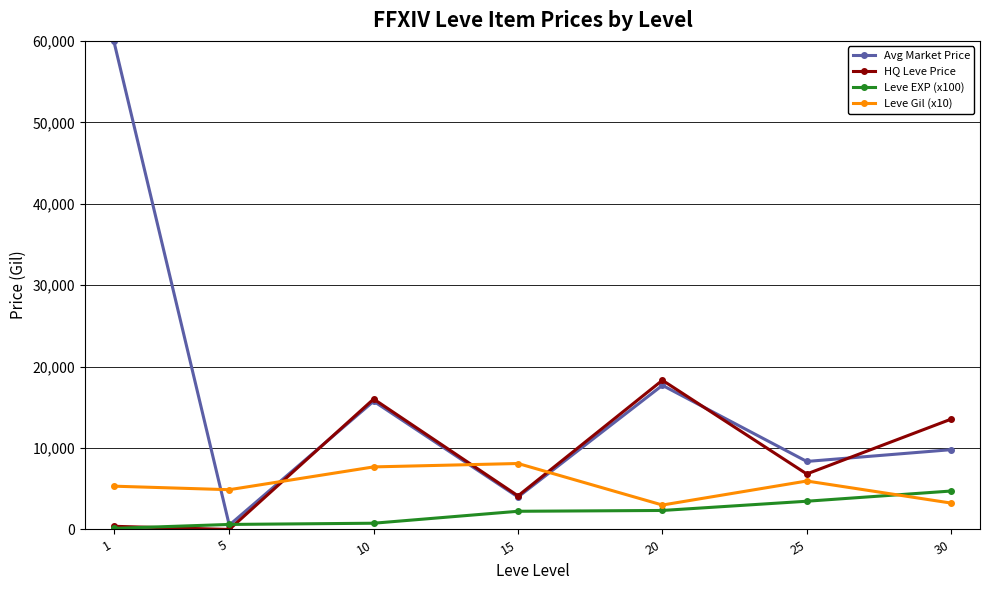

The value of Leve Gil (x10) at 15 is 8100.0. True or false?

True